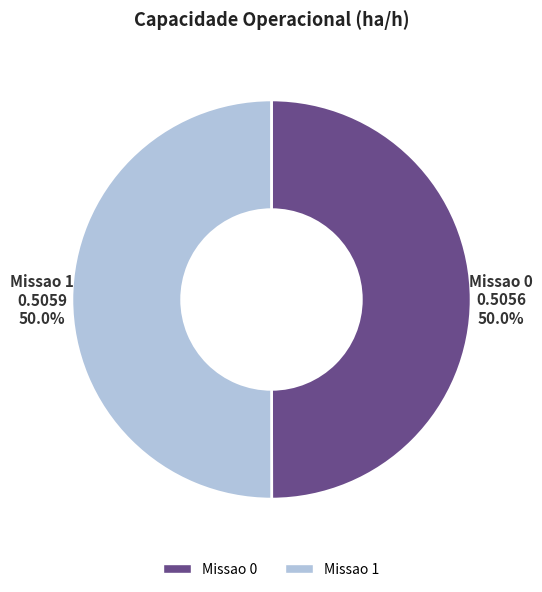

Count the number of slices in the pie.

2